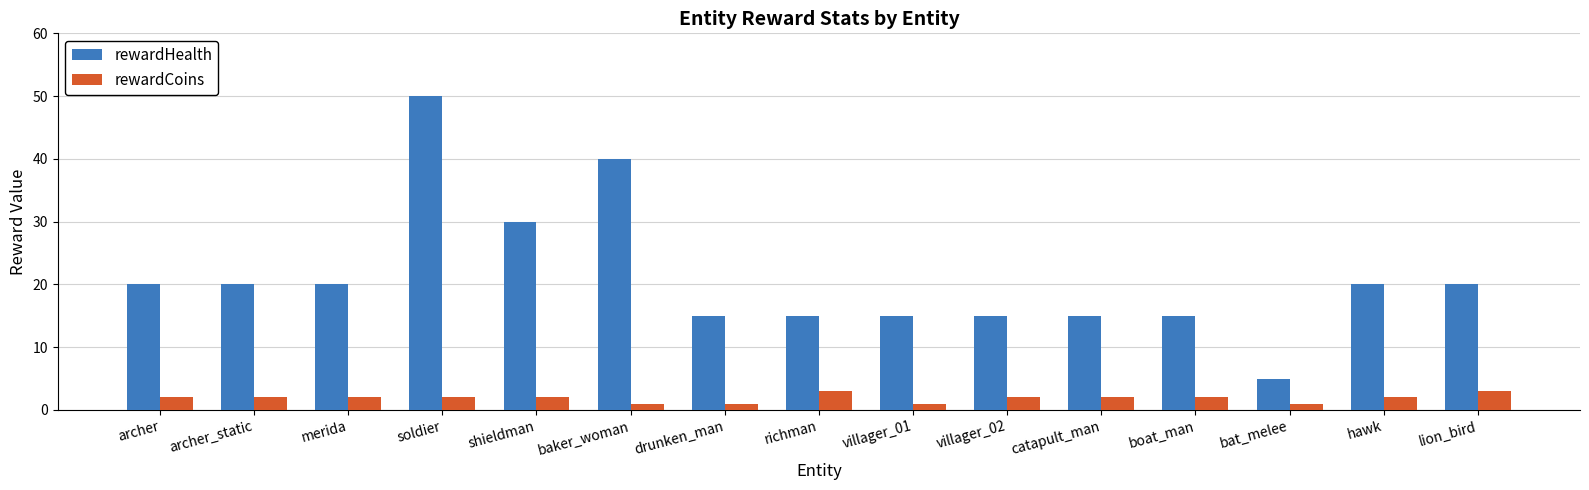

How many categories are shown in the chart?

15